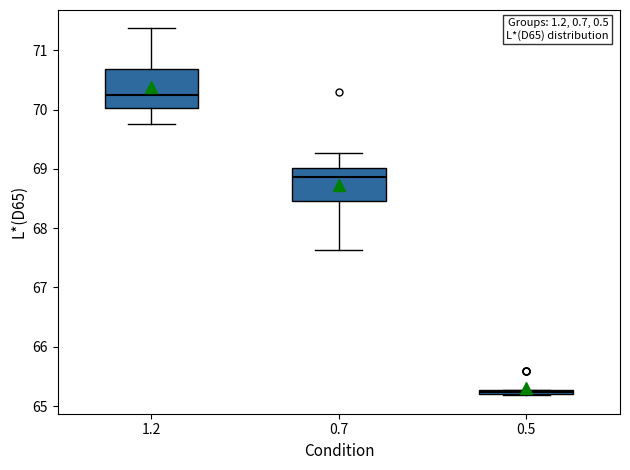

Where is the lower edge of the box at x = 0.5 on the y-axis? The values are not printed on the chart, so give them approximately, as read against the axis.

65.2